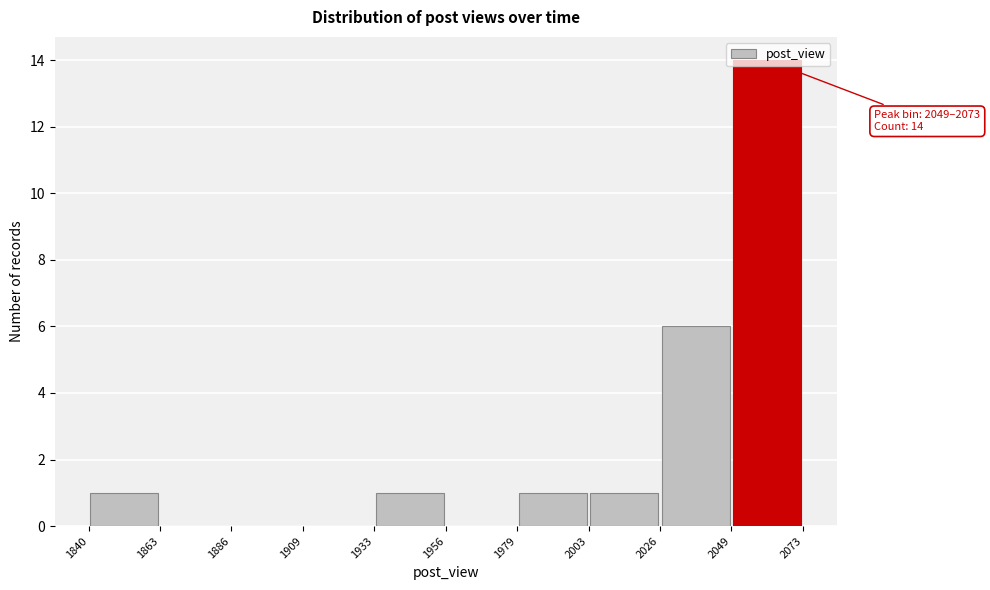

Over which range of the x-axis is the bar tallest?

2049 to 2073